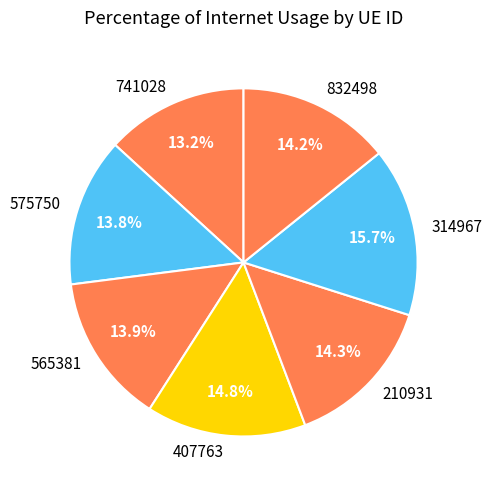

Does 314967 account for over 50% of the chart?

No